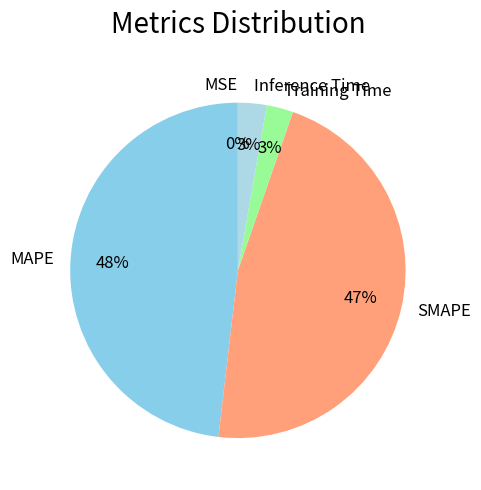

To the nearest percent, what is the difference between the largest and smallest slice percentages?

48%